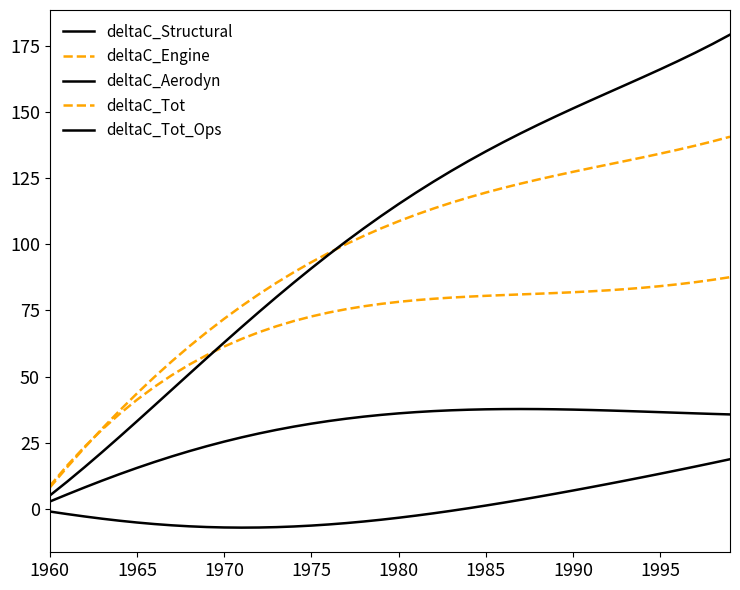

True or false: deltaC_Structural and deltaC_Aerodyn intersect in this chart.

False